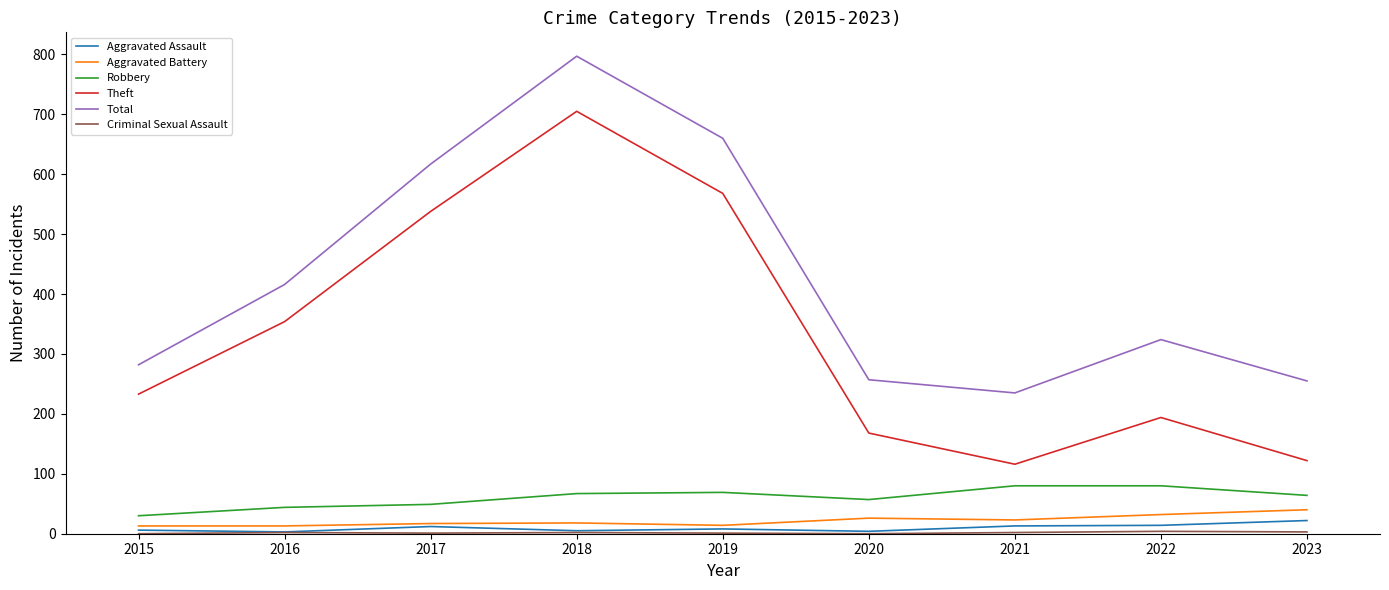

Which series has the largest range (max minus min)?

Theft